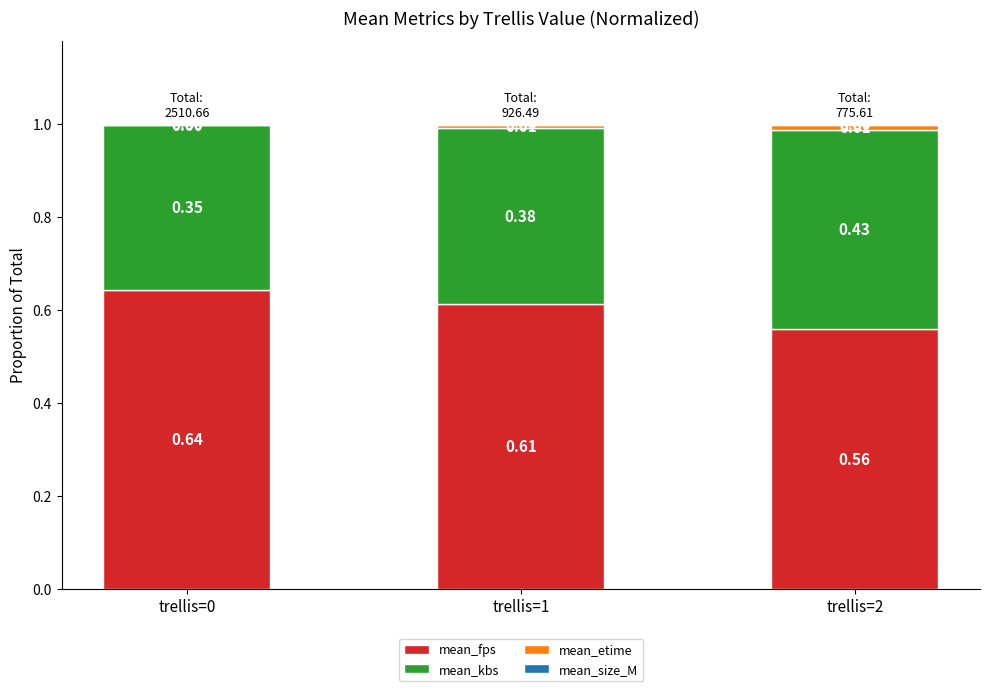

What is the total value across all series at trellis=2?

1.0